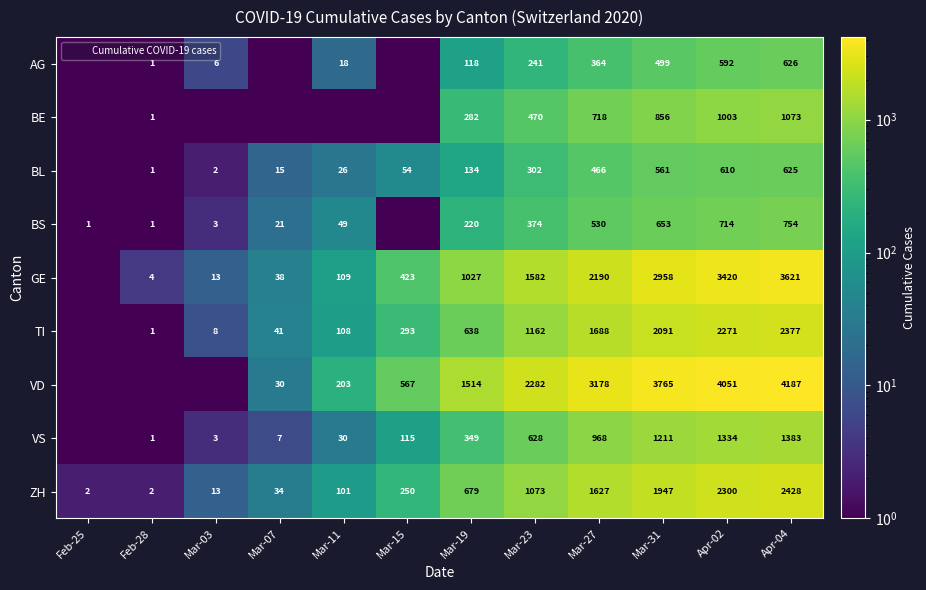

List the labels in order of BS value, largest first.

Apr-04, Apr-02, Mar-31, Mar-27, Mar-23, Mar-19, Mar-11, Mar-07, Mar-03, Feb-25, Feb-28, Mar-15